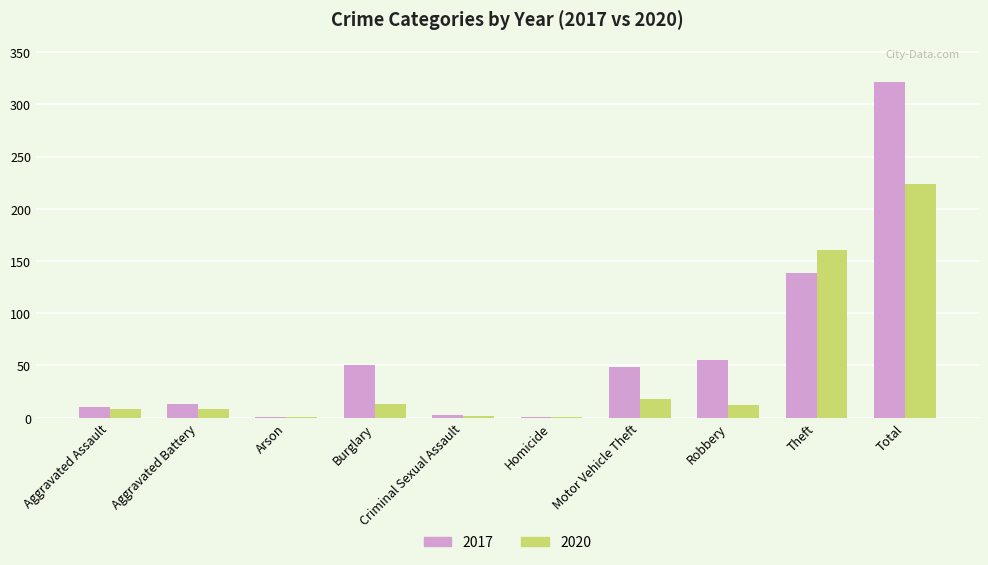

Is it true that 2017 equals 10 at Aggravated Assault?

True